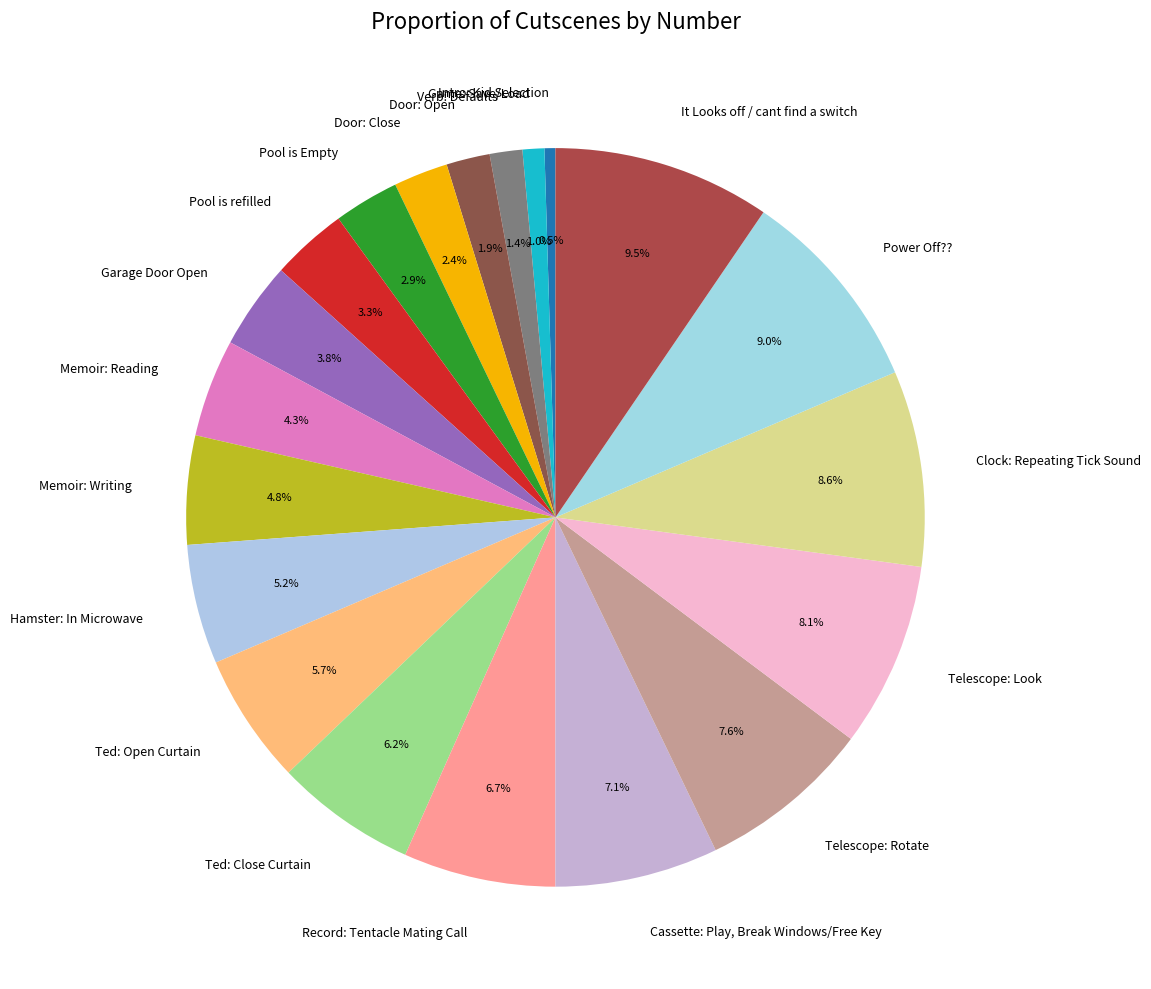

Count the number of slices in the pie.

20